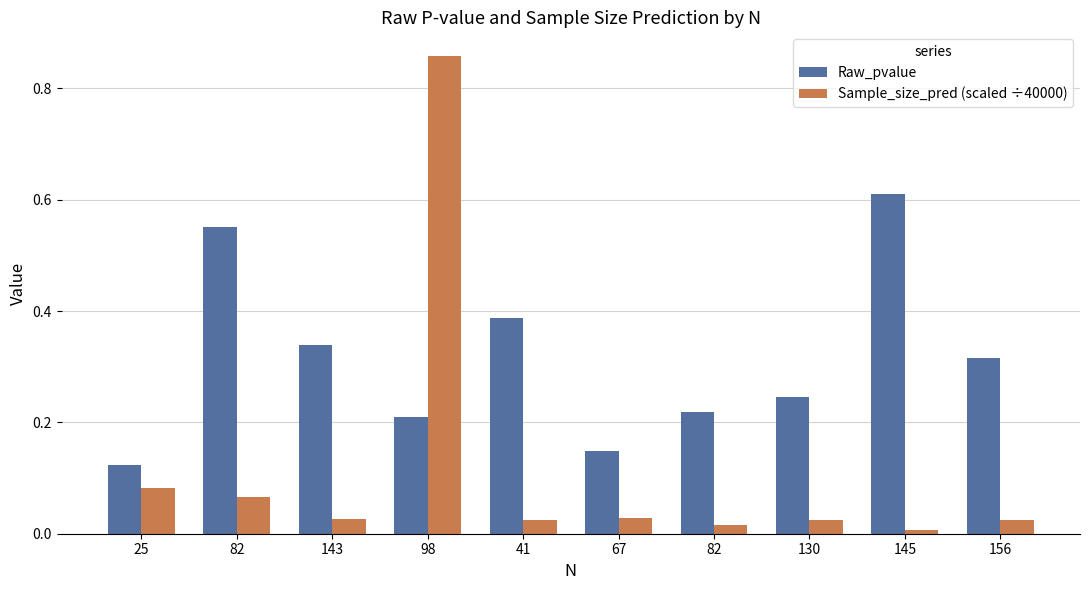

What are all the series names shown in the legend?

Raw_pvalue, Sample_size_pred (scaled ÷40000)